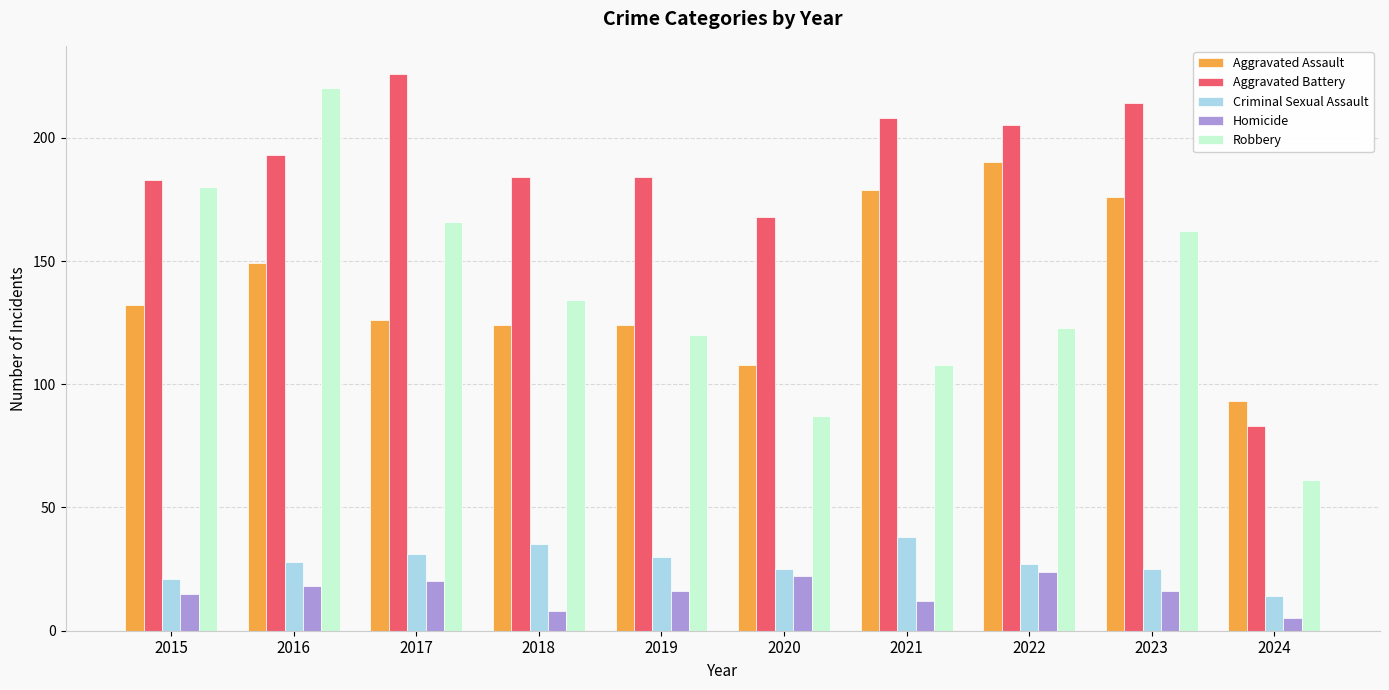

What is the difference between the maximum and minimum values in the Criminal Sexual Assault series?

24